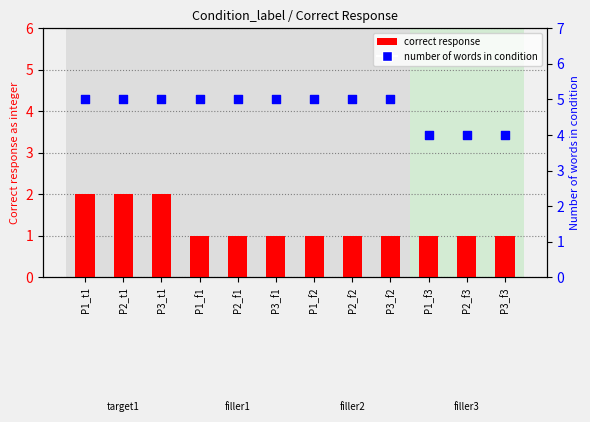

Which series contains the lowest Y value?

correct response